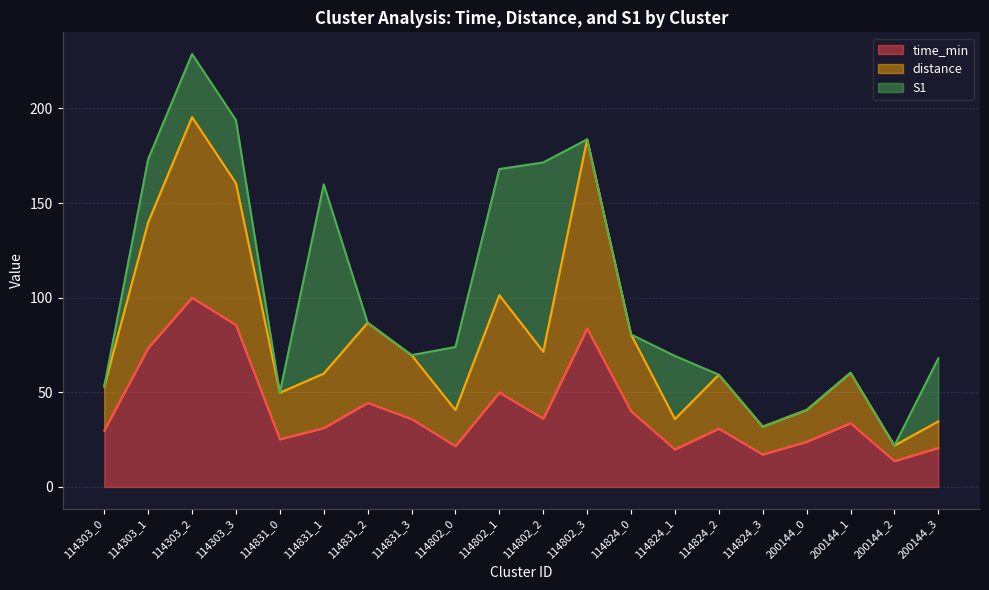

True or false: time_min and distance intersect in this chart.

False